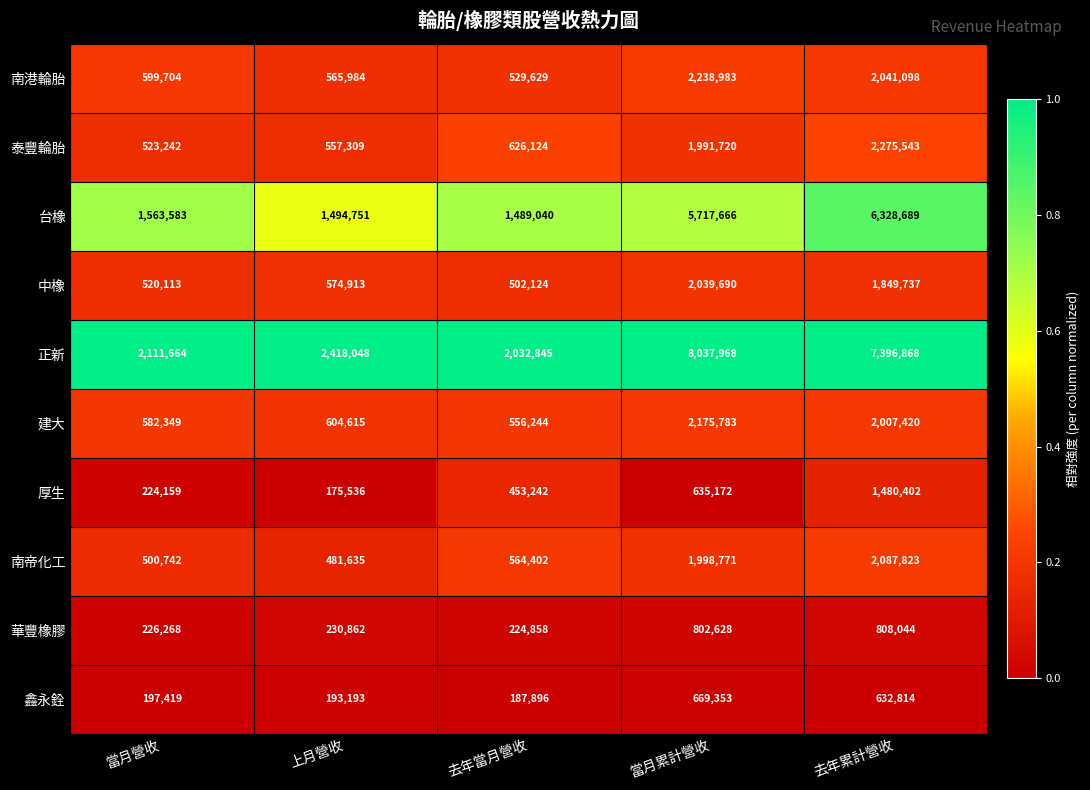

Is it true that 台橡 equals 5717666 at 當月累計營收?

True